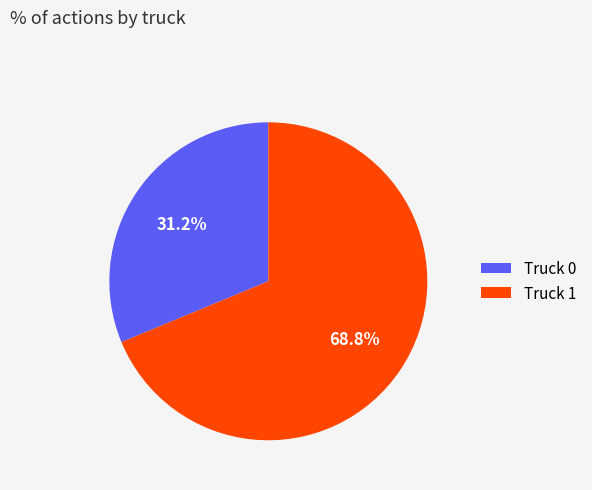

Is Truck 0 the majority of the pie?

No